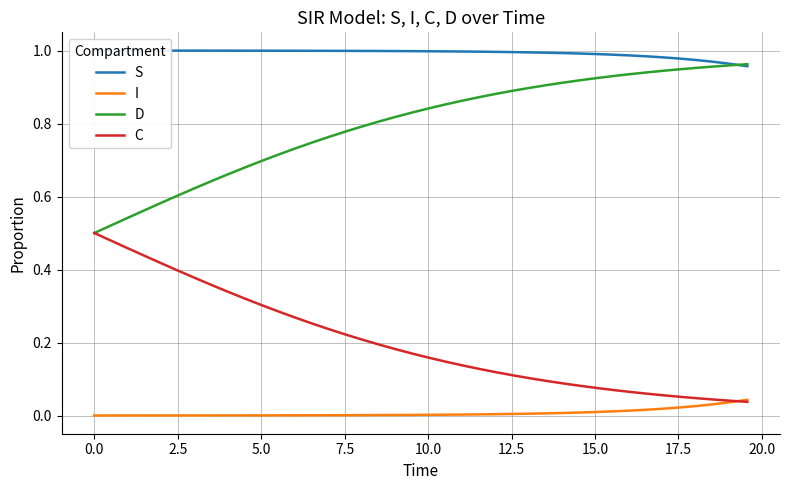

How many lines are shown in the chart?

4